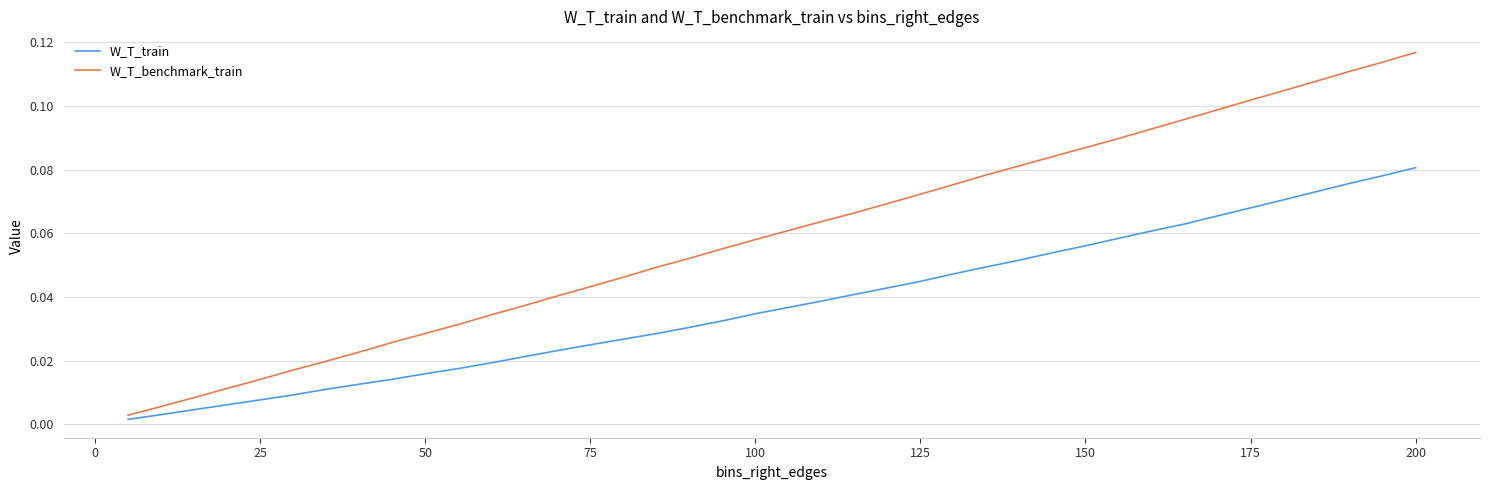

Which series has the largest total across all categories?

W_T_benchmark_train